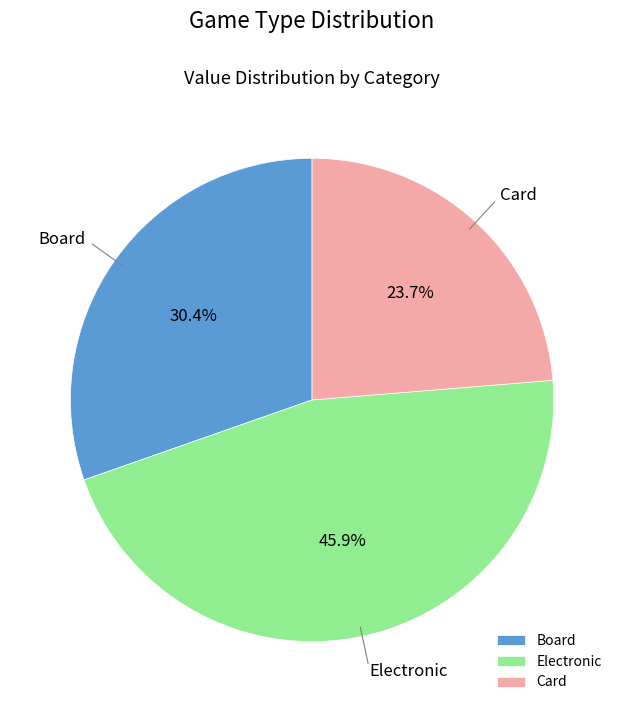

Rank the categories by value from lowest to highest.

Card, Board, Electronic